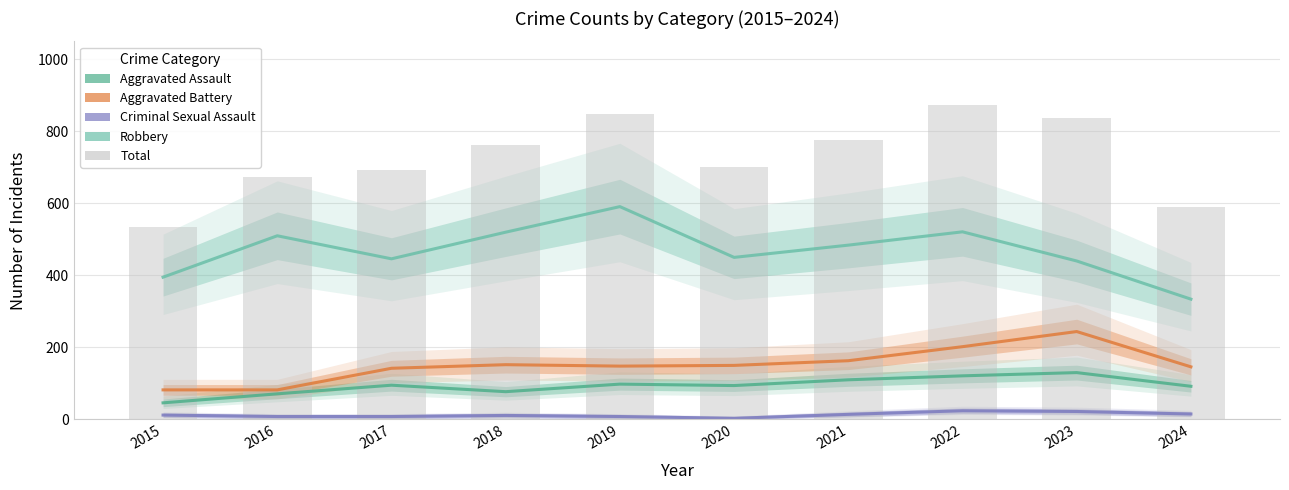

Does the chart contain stacked bars?

No